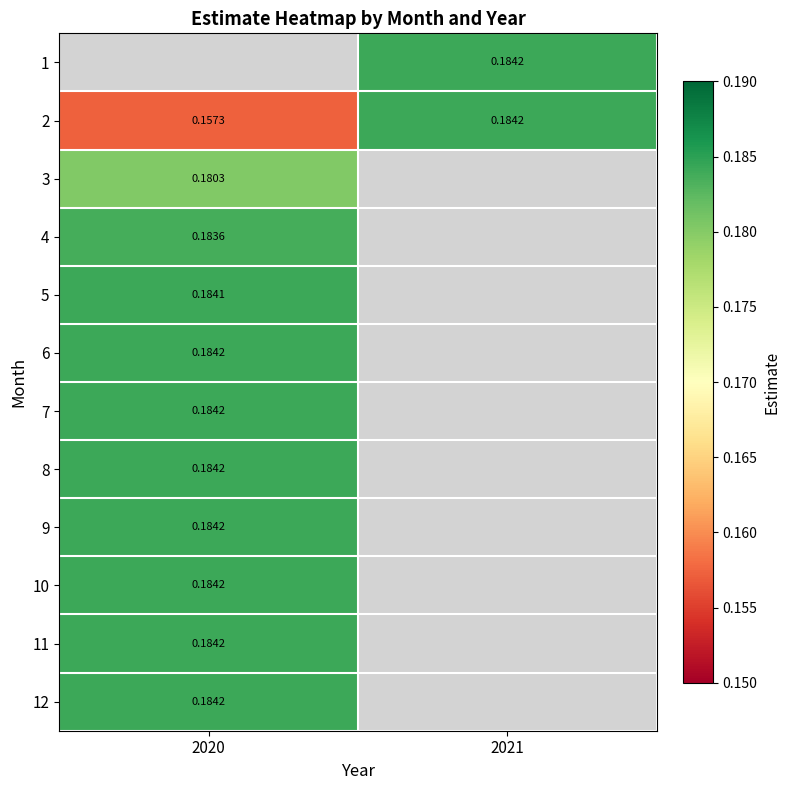

The value of 6 at 2020 is 0.2. True or false?

True